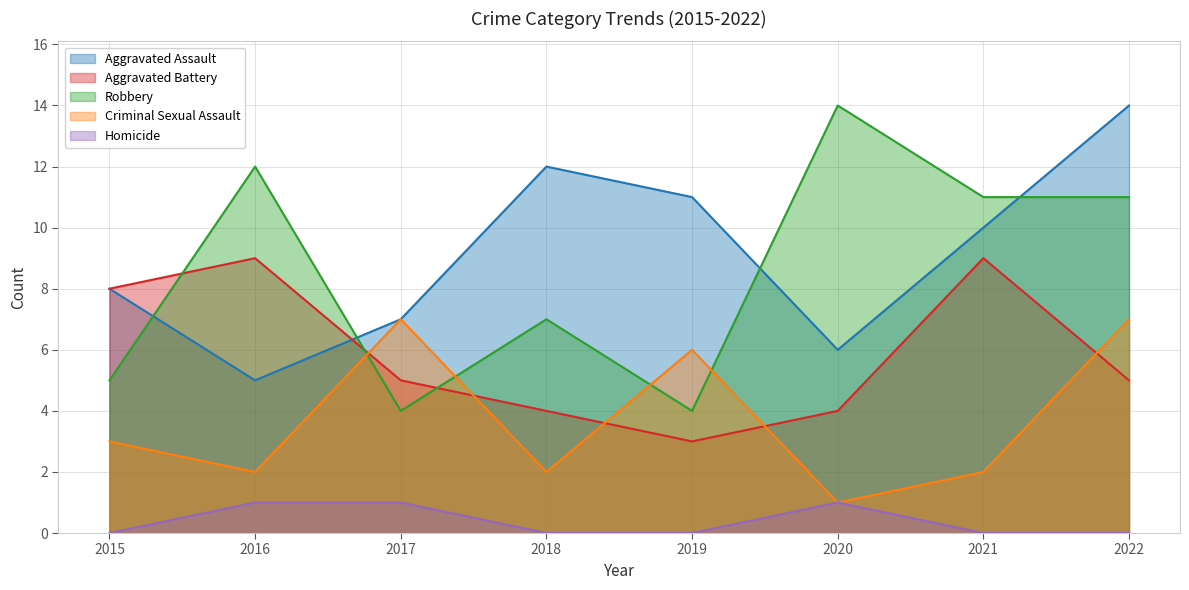

Which series has the largest range (max minus min)?

Robbery